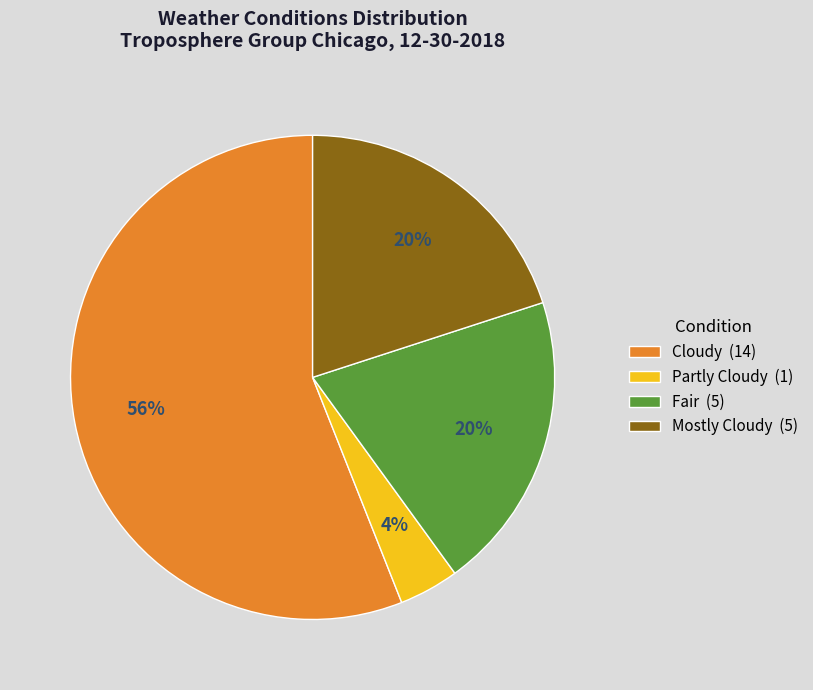

Which has a higher value, Fair or Cloudy?

Cloudy